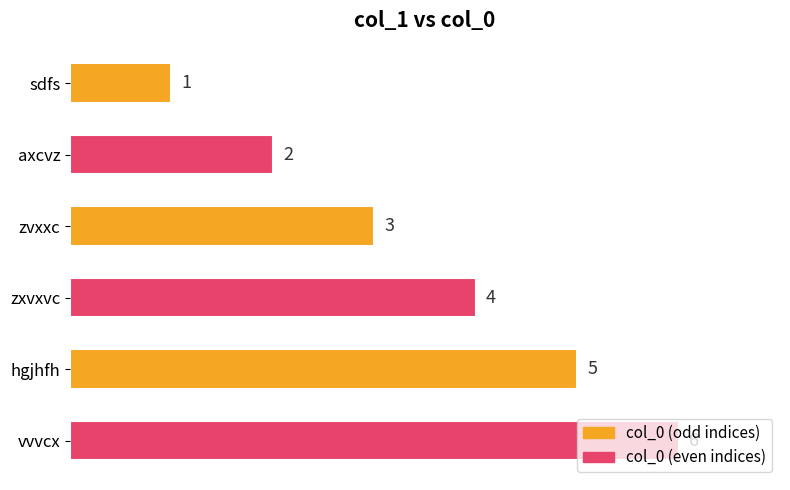

True or false: the data shows 2 at zxvxvc.

False